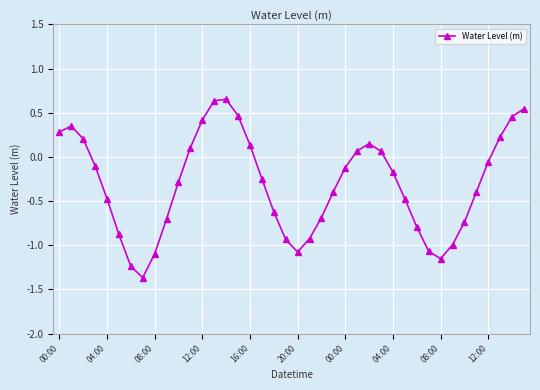

Does the chart display data point markers on the line(s)?

Yes